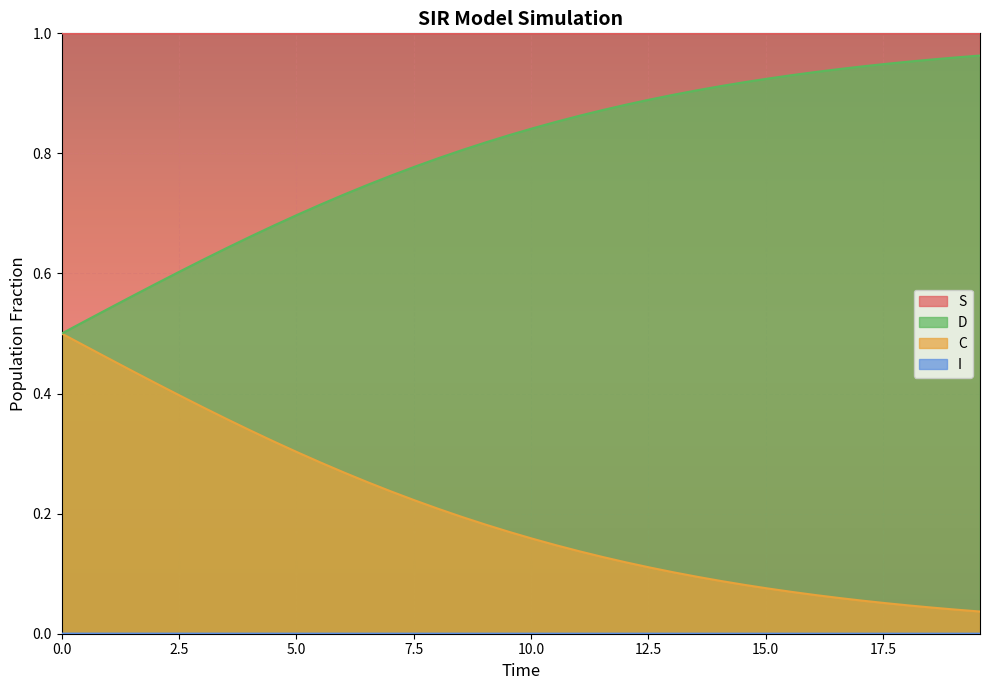

At how many categories does at least one series exceed 0?

40